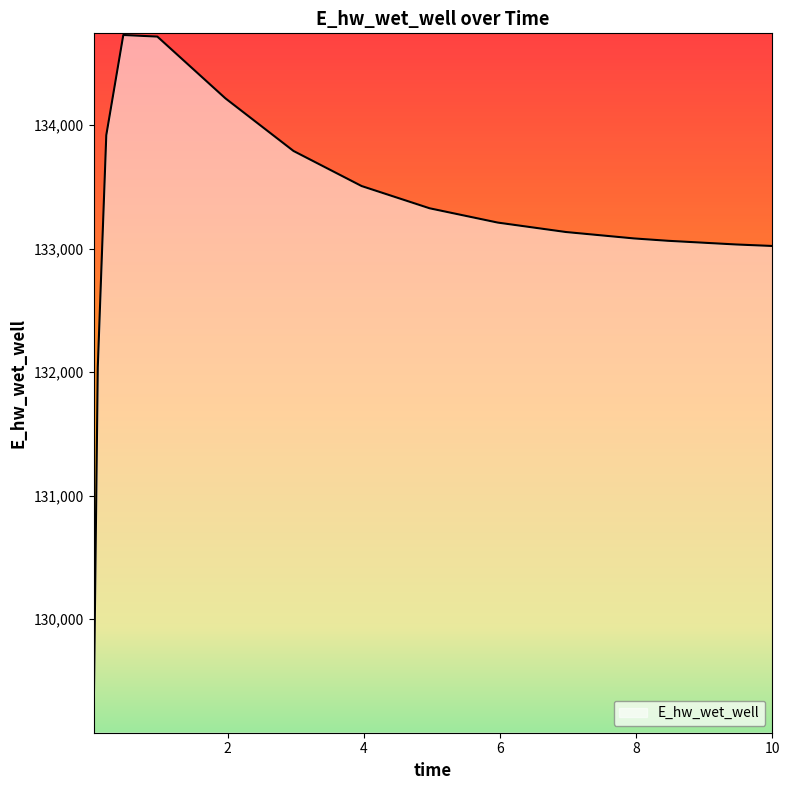

How many values are below 133210?

7